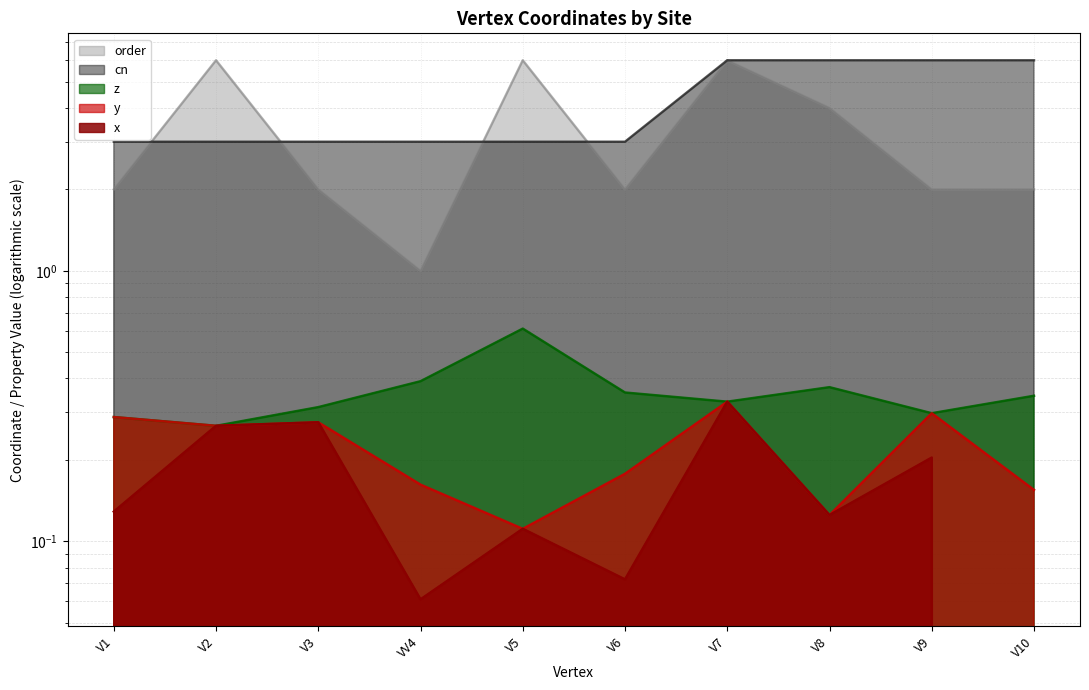

The value of x at V9 is 0.2. True or false?

True